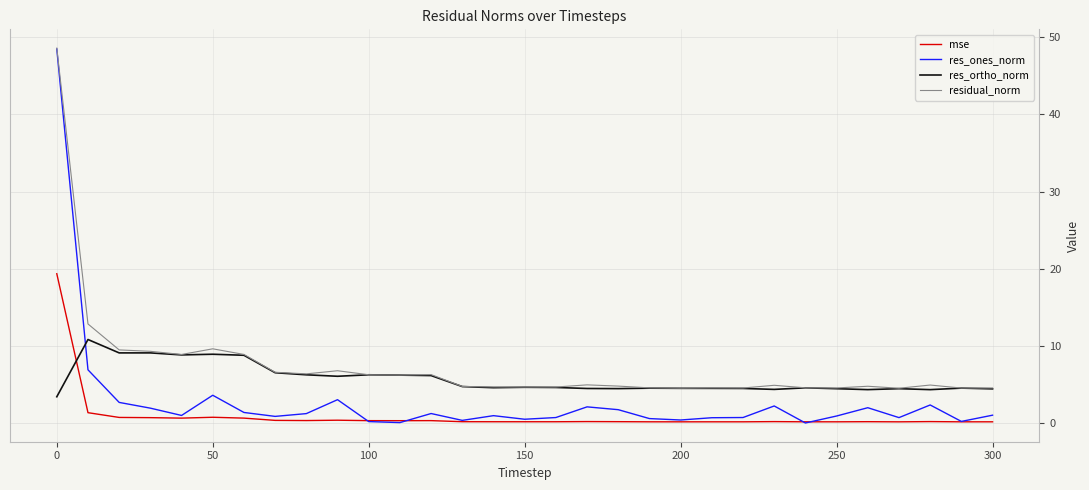

True or false: res_ortho_norm and res_ones_norm intersect in this chart.

True